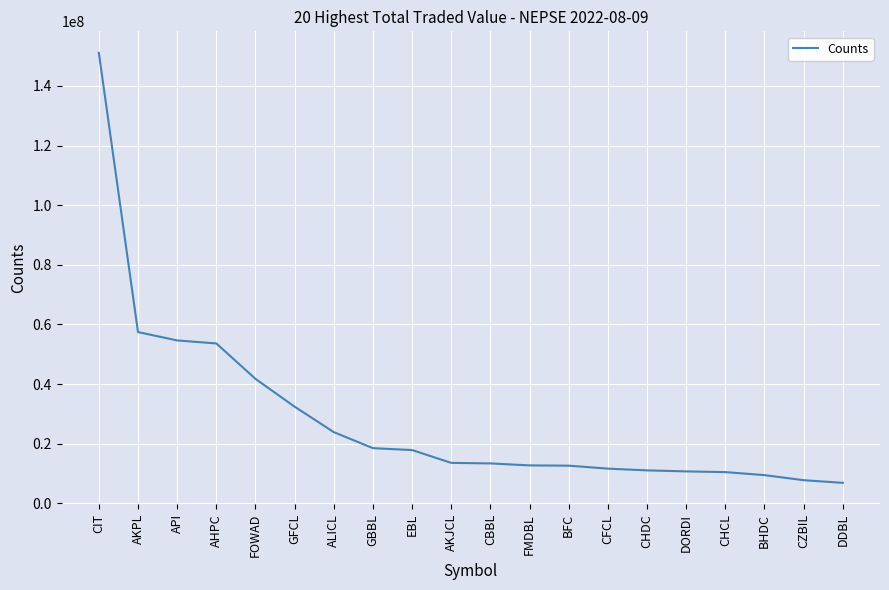

What is the change in value from CIT to FOWAD?

-109341326.5